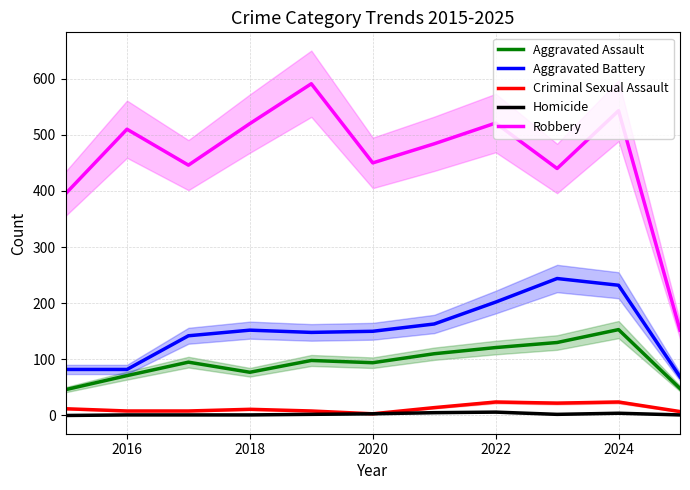

The Robbery series shows 230 at 2020. True or false?

False